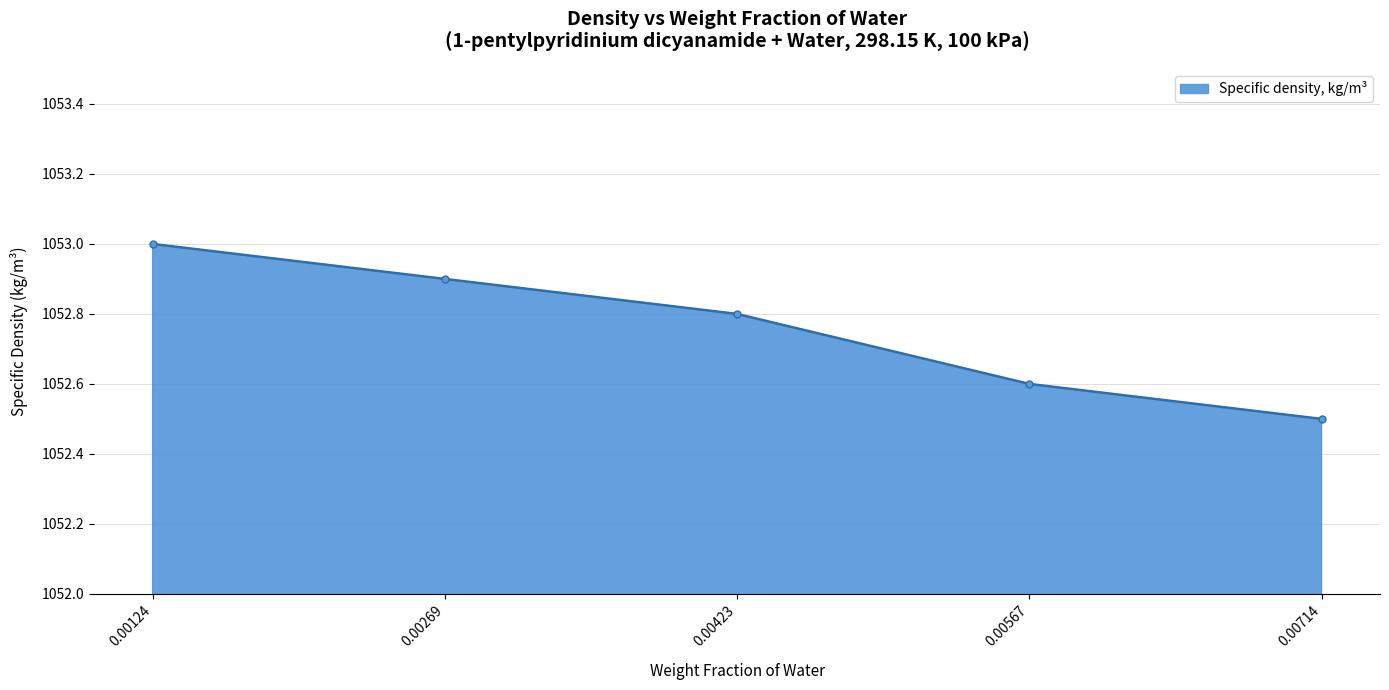

Is it true that the value at 0.00423 is 1881.9?

False